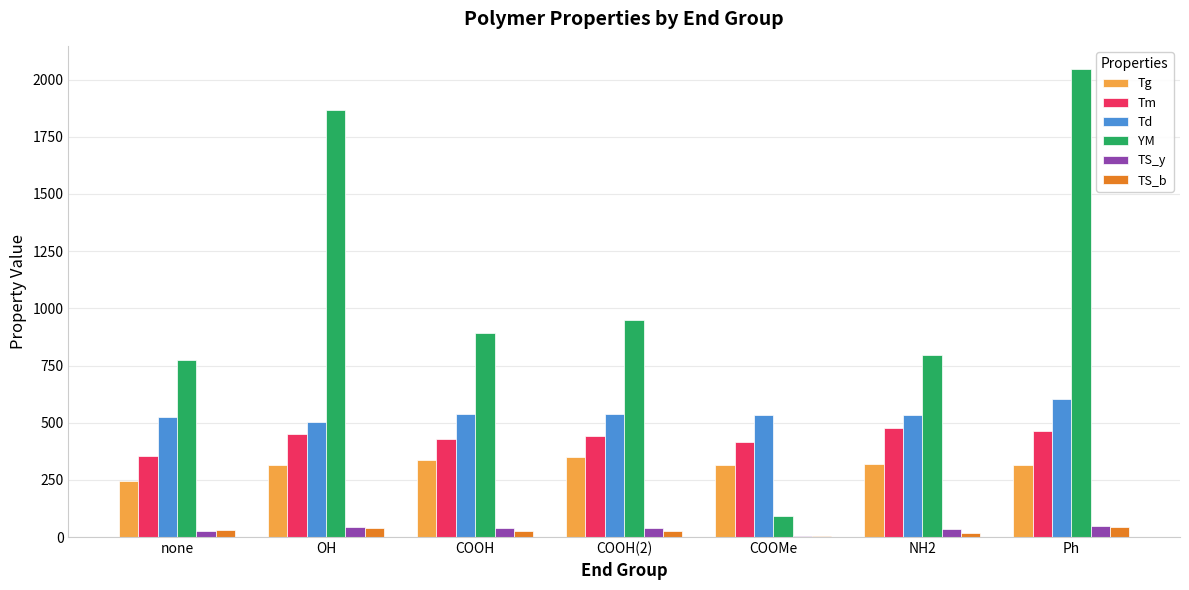

Is the value of Td at none greater than the value of TS_b at OH?

Yes